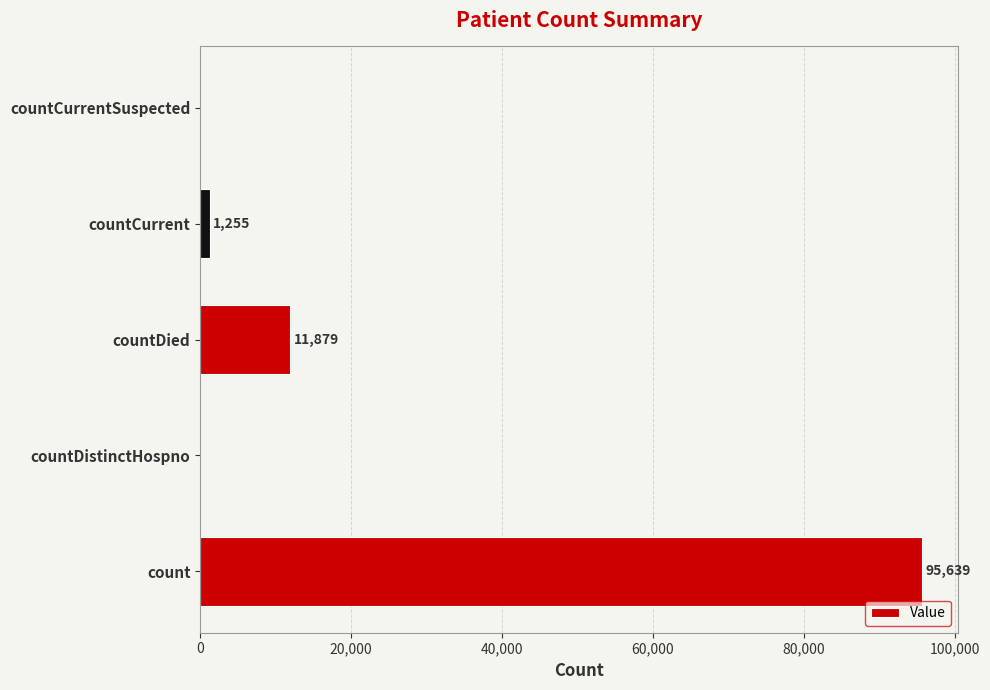

Reading bottom to top, list all the values displayed in this chart.

count=95639	countDistinctHospno=0	countDied=11879	countCurrent=1255	countCurrentSuspected=0